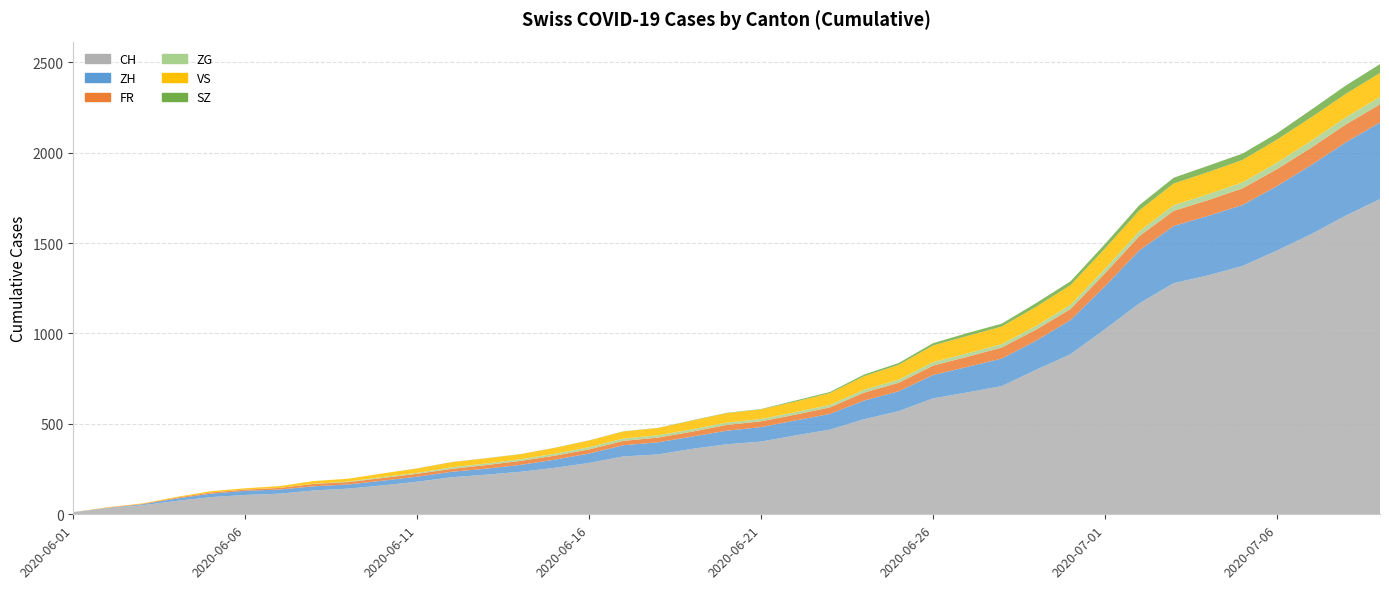

Reading left to right, extract all data points from this chart.

CH: 2020-06-01=12	2020-06-02=33	2020-06-03=50	2020-06-04=74	2020-06-05=95	2020-06-06=107	2020-06-07=114	2020-06-08=132	2020-06-09=142	2020-06-10=160	2020-06-11=180	2020-06-12=205	2020-06-13=219	2020-06-14=235	2020-06-15=257	2020-06-16=284	2020-06-17=320	2020-06-18=331	2020-06-19=362	2020-06-20=387	2020-06-21=402	2020-06-22=436	2020-06-23=468	2020-06-24=526	2020-06-25=570	2020-06-26=641	2020-06-27=674	2020-06-28=709	2020-06-29=799	2020-06-30=885	2020-07-01=1023	2020-07-02=1166	2020-07-03=1278	2020-07-04=1321	2020-07-05=1373	2020-07-06=1458	2020-07-07=1549	2020-07-08=1651	2020-07-09=1743
ZH: 2020-06-01=0	2020-06-02=2	2020-06-03=5	2020-06-04=13	2020-06-05=19	2020-06-06=23	2020-06-07=23	2020-06-08=23	2020-06-09=23	2020-06-10=26	2020-06-11=28	2020-06-12=30	2020-06-13=33	2020-06-14=38	2020-06-15=45	2020-06-16=52	2020-06-17=62	2020-06-18=67	2020-06-19=68	2020-06-20=75	2020-06-21=80	2020-06-22=83	2020-06-23=87	2020-06-24=103	2020-06-25=110	2020-06-26=129	2020-06-27=141	2020-06-28=152	2020-06-29=161	2020-06-30=189	2020-07-01=237	2020-07-02=293	2020-07-03=316	2020-07-04=329	2020-07-05=337	2020-07-06=356	2020-07-07=382	2020-07-08=405	2020-07-09=424
FR: 2020-06-01=0	2020-06-02=2	2020-06-03=3	2020-06-04=5	2020-06-05=7	2020-06-06=7	2020-06-07=9	2020-06-08=13	2020-06-09=13	2020-06-10=15	2020-06-11=16	2020-06-12=16	2020-06-13=20	2020-06-14=22	2020-06-15=22	2020-06-16=23	2020-06-17=24	2020-06-18=26	2020-06-19=27	2020-06-20=32	2020-06-21=32	2020-06-22=32	2020-06-23=36	2020-06-24=44	2020-06-25=47	2020-06-26=52	2020-06-27=56	2020-06-28=61	2020-06-29=61	2020-06-30=61	2020-07-01=72	2020-07-02=79	2020-07-03=84	2020-07-04=87	2020-07-05=92	2020-07-06=94	2020-07-07=96	2020-07-08=99	2020-07-09=100
ZG: 2020-06-01=0	2020-06-02=0	2020-06-03=0	2020-06-04=0	2020-06-05=0	2020-06-06=0	2020-06-07=0	2020-06-08=1	2020-06-09=3	2020-06-10=5	2020-06-11=5	2020-06-12=9	2020-06-13=9	2020-06-14=9	2020-06-15=11	2020-06-16=12	2020-06-17=13	2020-06-18=13	2020-06-19=13	2020-06-20=13	2020-06-21=13	2020-06-22=14	2020-06-23=14	2020-06-24=16	2020-06-25=17	2020-06-26=19	2020-06-27=19	2020-06-28=19	2020-06-29=21	2020-06-30=23	2020-07-01=25	2020-07-02=27	2020-07-03=31	2020-07-04=33	2020-07-05=33	2020-07-06=36	2020-07-07=38	2020-07-08=39	2020-07-09=41
VS: 2020-06-01=0	2020-06-02=2	2020-06-03=2	2020-06-04=4	2020-06-05=7	2020-06-06=7	2020-06-07=10	2020-06-08=15	2020-06-09=16	2020-06-10=20	2020-06-11=24	2020-06-12=28	2020-06-13=28	2020-06-14=28	2020-06-15=32	2020-06-16=37	2020-06-17=39	2020-06-18=40	2020-06-19=48	2020-06-20=52	2020-06-21=53	2020-06-22=58	2020-06-23=65	2020-06-24=75	2020-06-25=82	2020-06-26=92	2020-06-27=96	2020-06-28=97	2020-06-29=105	2020-06-30=109	2020-07-01=112	2020-07-02=115	2020-07-03=120	2020-07-04=122	2020-07-05=124	2020-07-06=127	2020-07-07=130	2020-07-08=130	2020-07-09=132
SZ: 2020-06-01=0	2020-06-02=0	2020-06-03=0	2020-06-04=0	2020-06-05=0	2020-06-06=0	2020-06-07=0	2020-06-08=0	2020-06-09=0	2020-06-10=0	2020-06-11=1	2020-06-12=1	2020-06-13=1	2020-06-14=1	2020-06-15=1	2020-06-16=1	2020-06-17=1	2020-06-18=1	2020-06-19=2	2020-06-20=2	2020-06-21=2	2020-06-22=6	2020-06-23=6	2020-06-24=9	2020-06-25=10	2020-06-26=13	2020-06-27=16	2020-06-28=16	2020-06-29=21	2020-06-30=21	2020-07-01=25	2020-07-02=29	2020-07-03=32	2020-07-04=35	2020-07-05=35	2020-07-06=35	2020-07-07=42	2020-07-08=46	2020-07-09=49